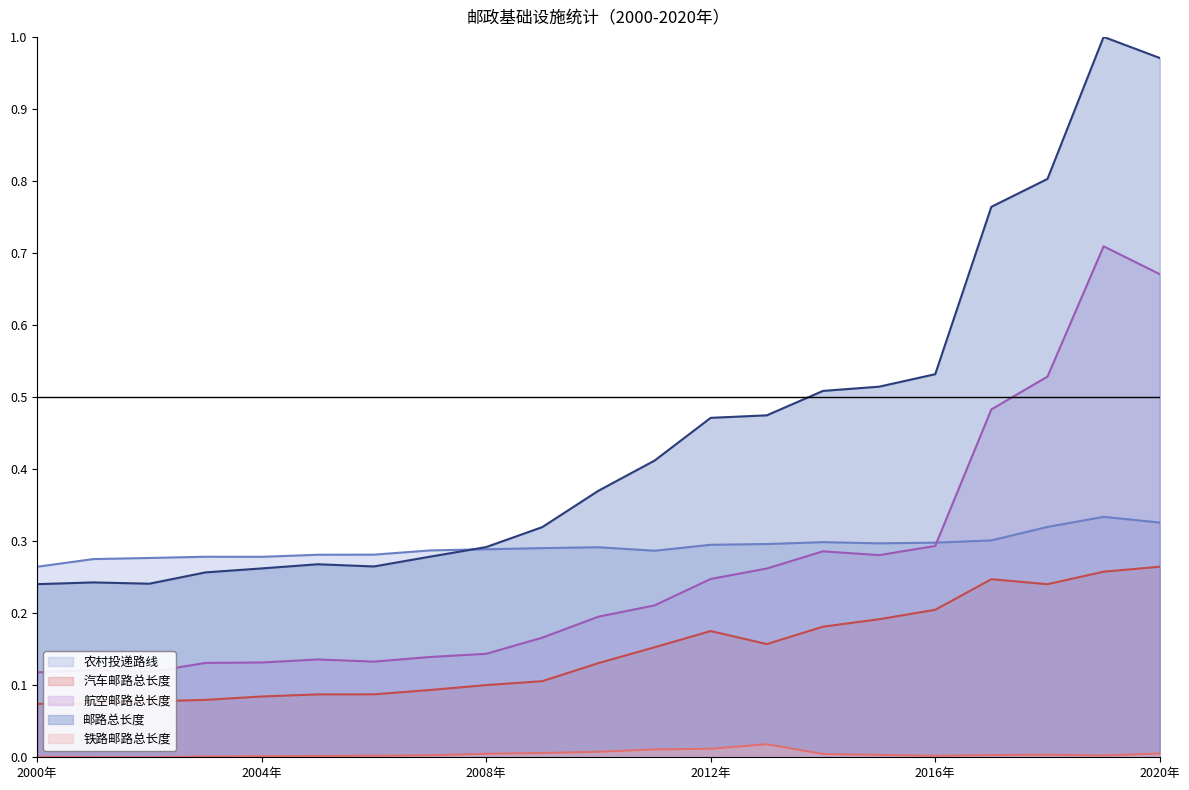

What are all the series names shown in the legend?

农村投递路线, 汽车邮路总长度, 航空邮路总长度, 邮路总长度, 铁路邮路总长度